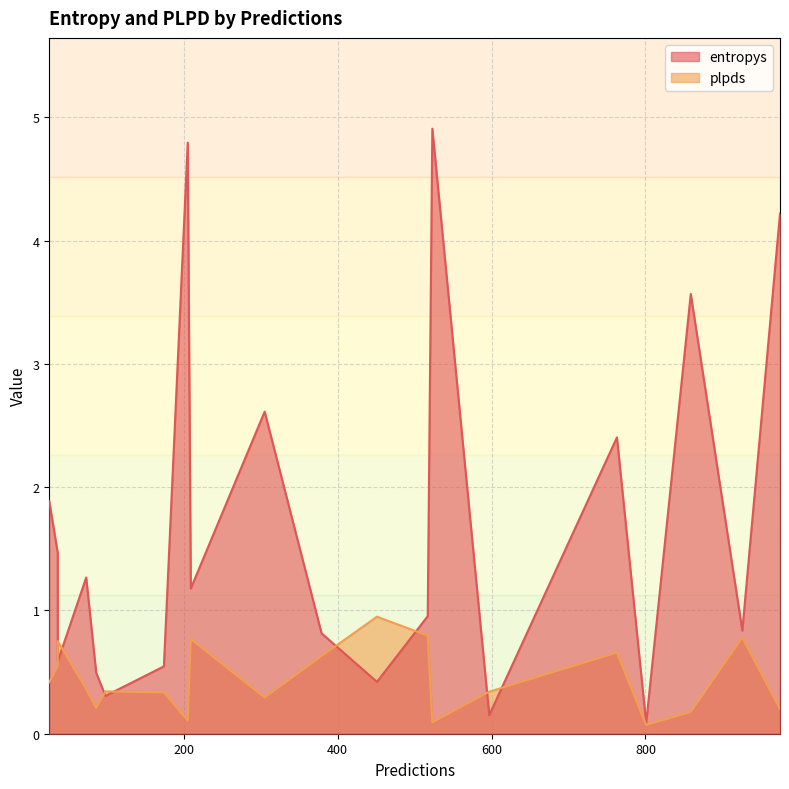

Does the chart display data point markers on the line(s)?

No